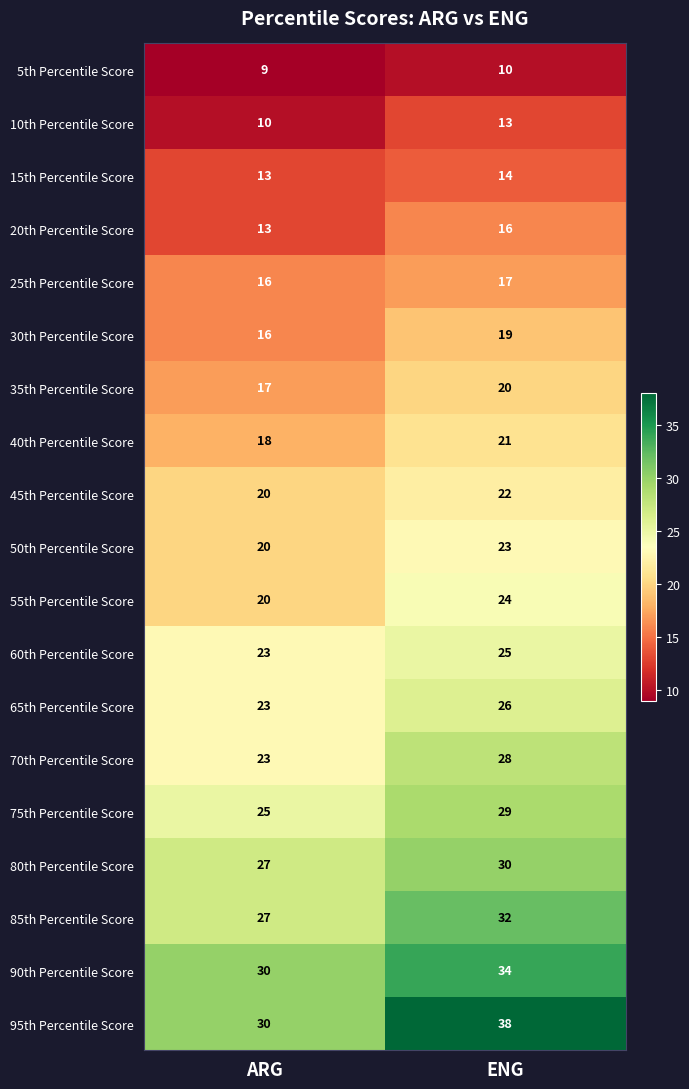

At which category is the sum across all series the highest?

ENG